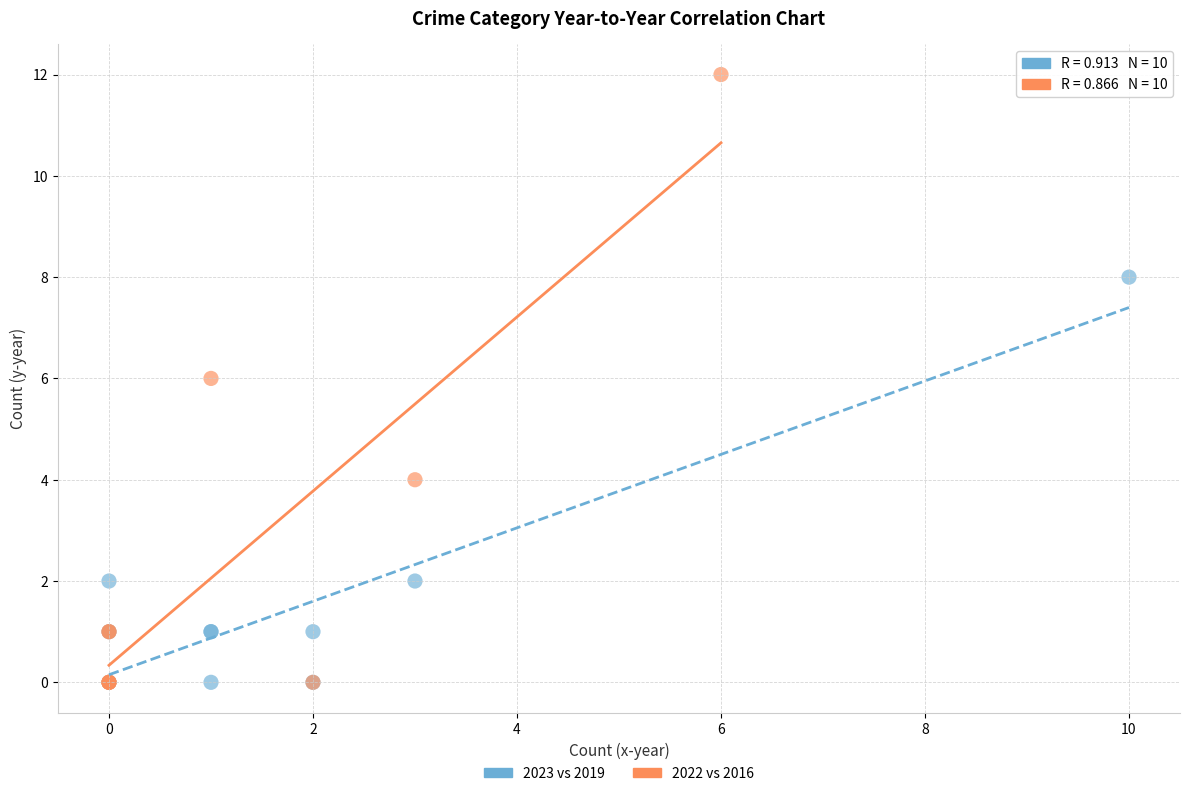

Which series reaches the maximum Y coordinate?

2022 vs 2016